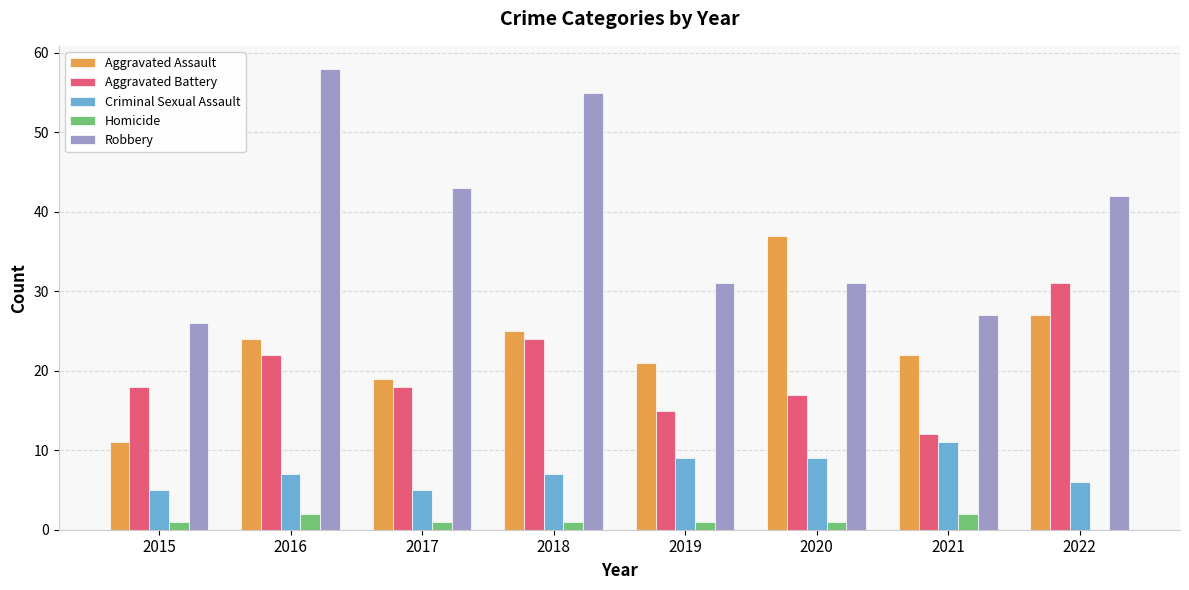

Which series changed the most between 2018 and 2020?

Robbery